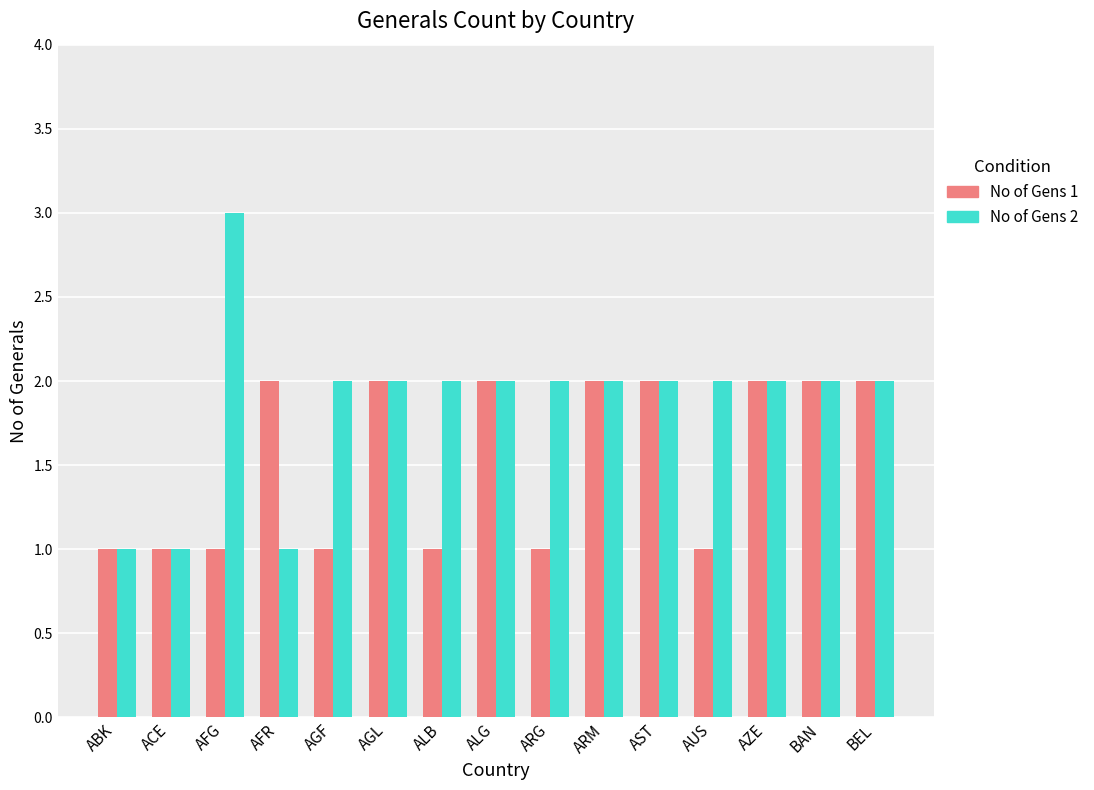

Which series has the largest total across all categories?

No of Gens 2